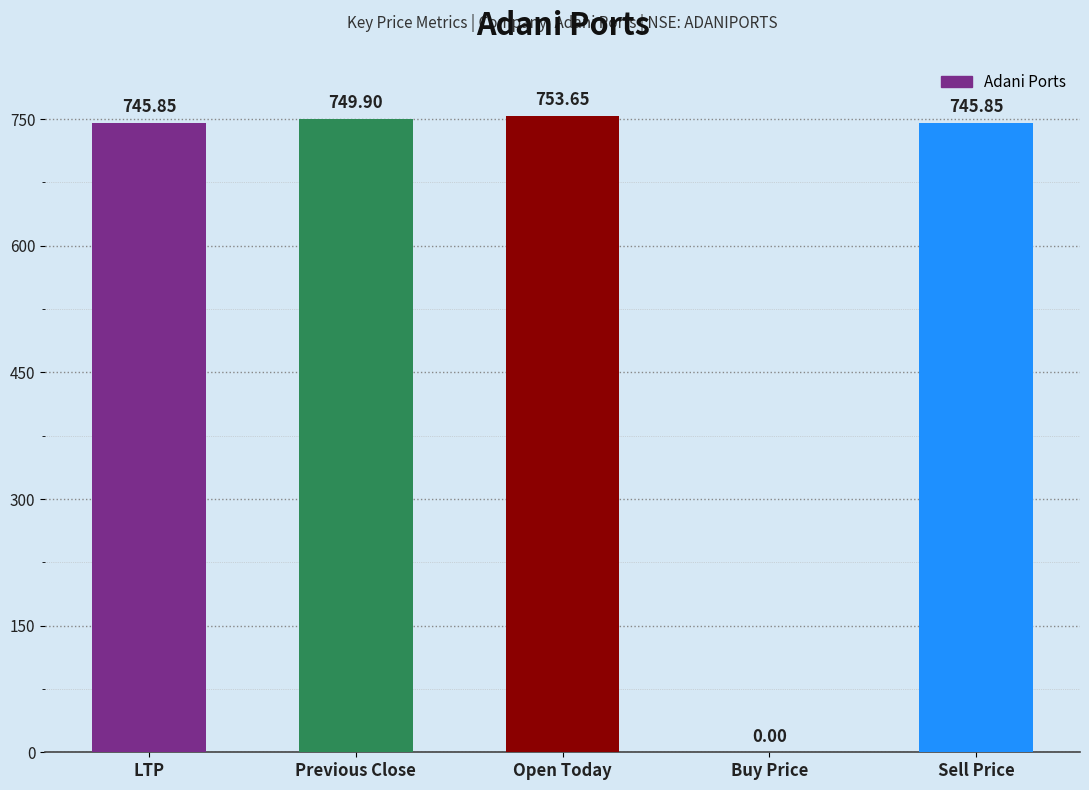

Which has a higher value, Sell Price or Open Today?

Open Today